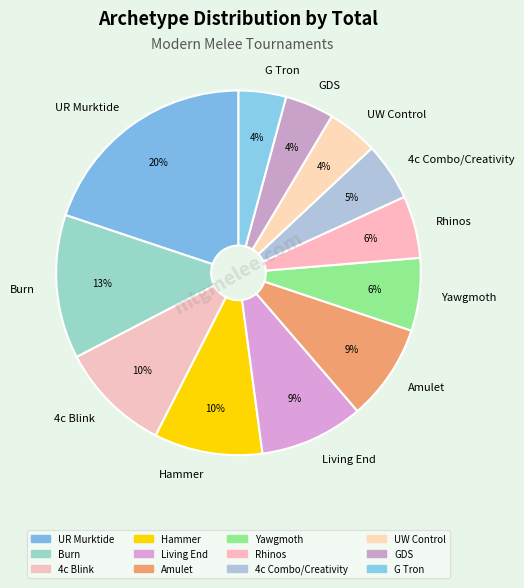

What is the largest slice in the pie chart?

UR Murktide